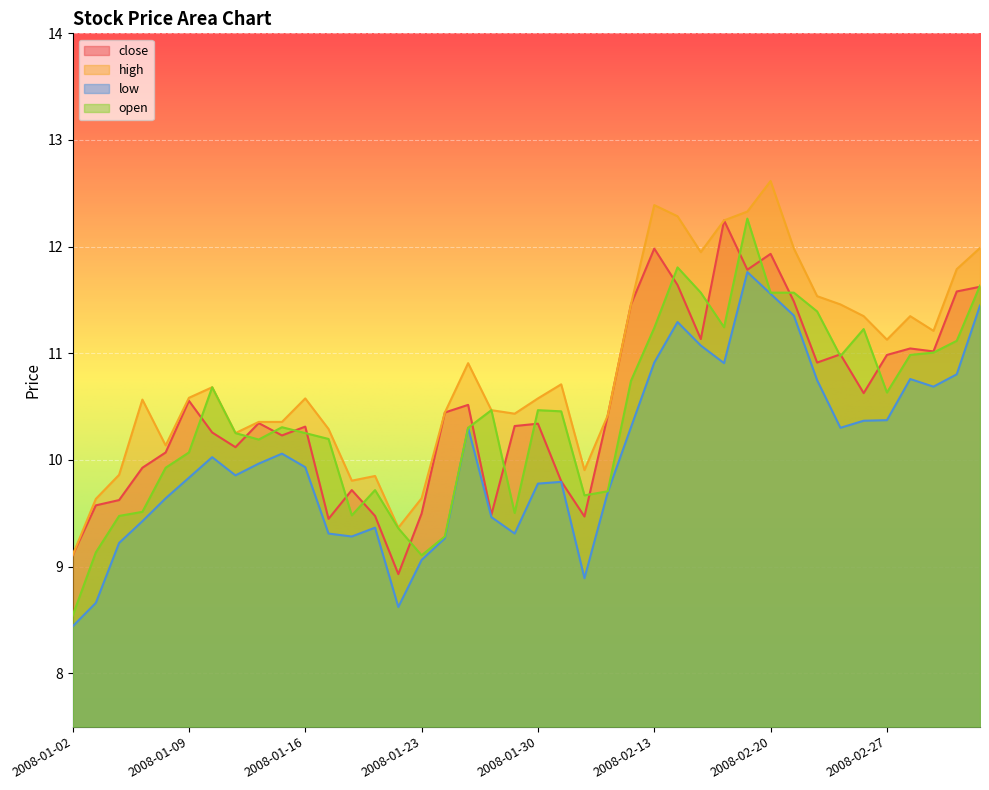

Does the chart display data point markers on the line(s)?

No